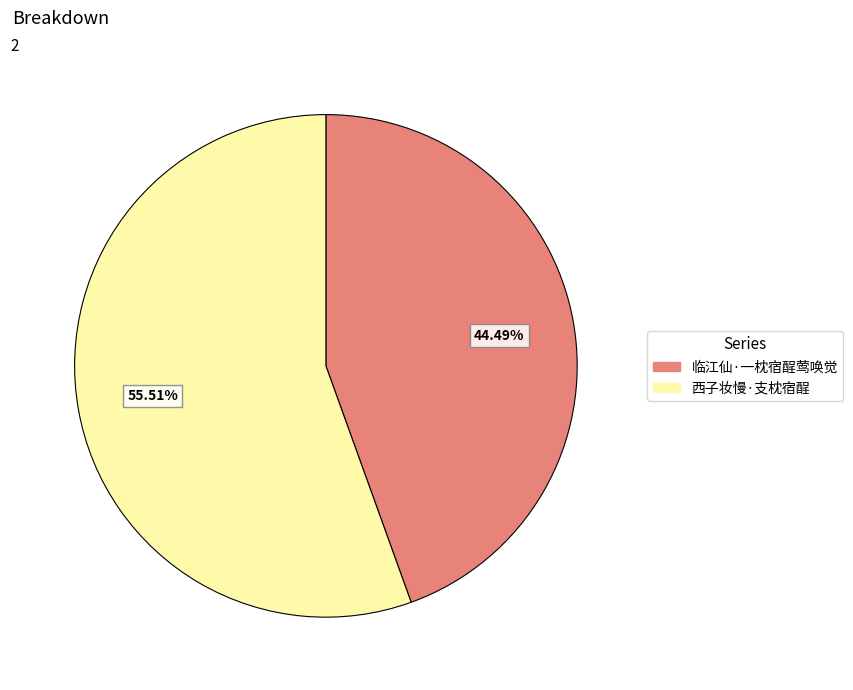

What percentage do 临江仙·一枕宿酲莺唤觉 and 西子妆慢·支枕宿酲 together represent?

100.0%